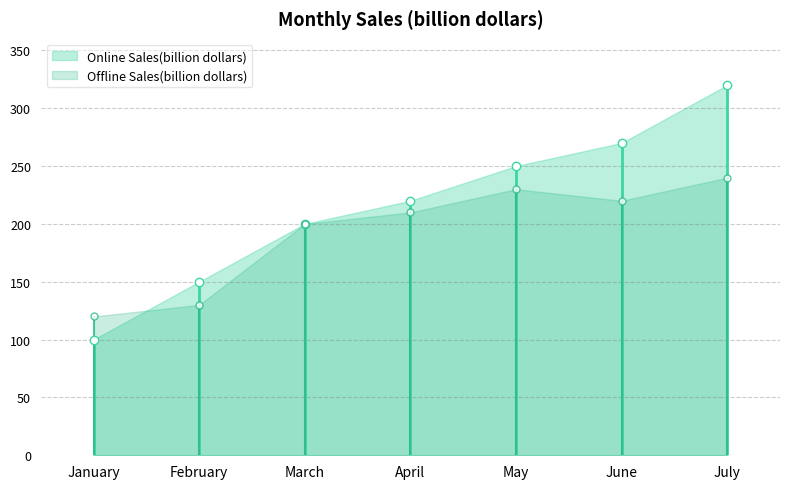

What are all the series names shown in the legend?

Online Sales(billion dollars), Offline Sales(billion dollars)